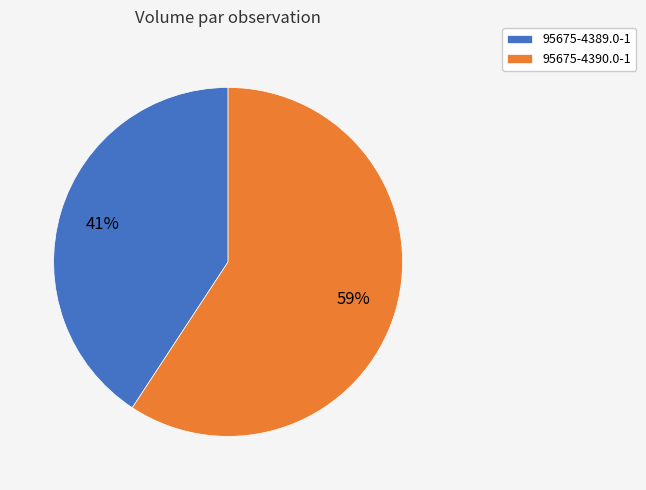

To the nearest percent, what percentage of the pie is 95675-4389.0-1?

41%